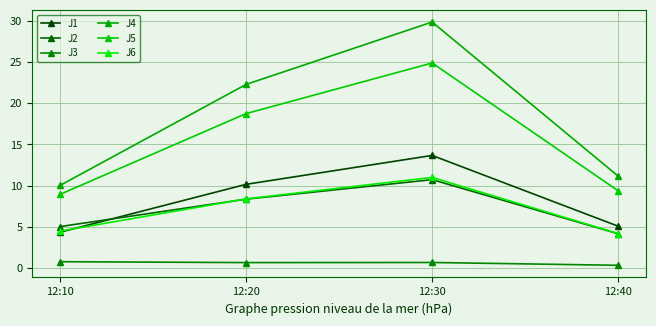

Which series has the largest range (max minus min)?

J4